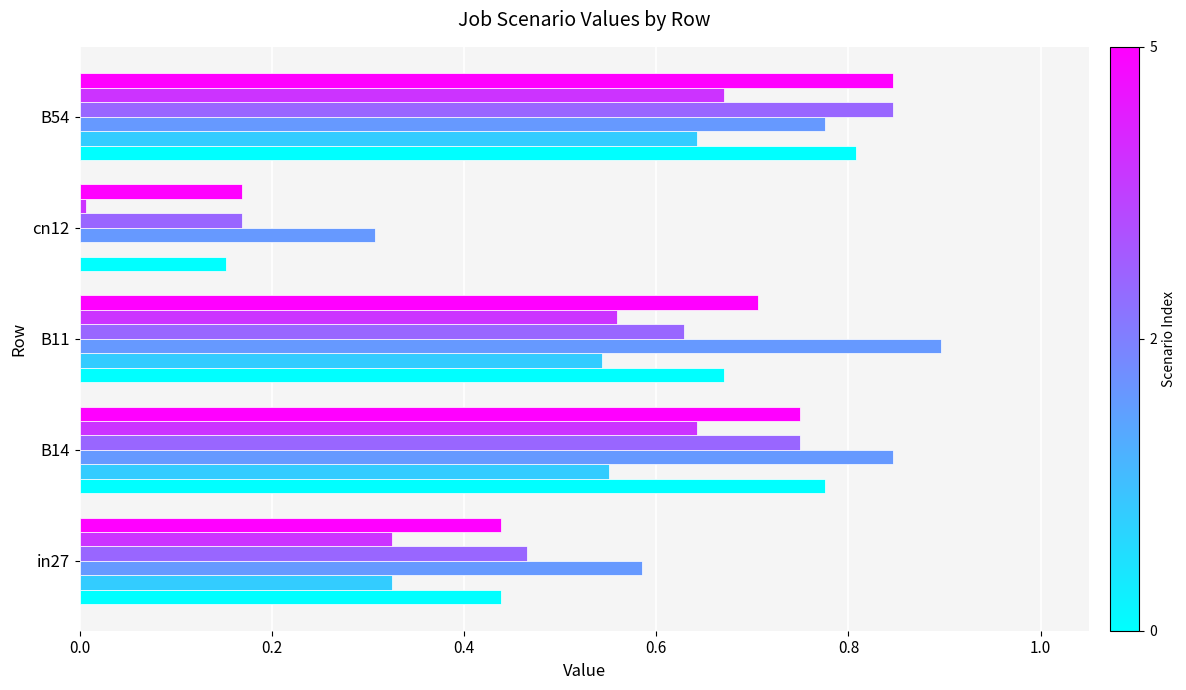

How many data points does each series have?

5